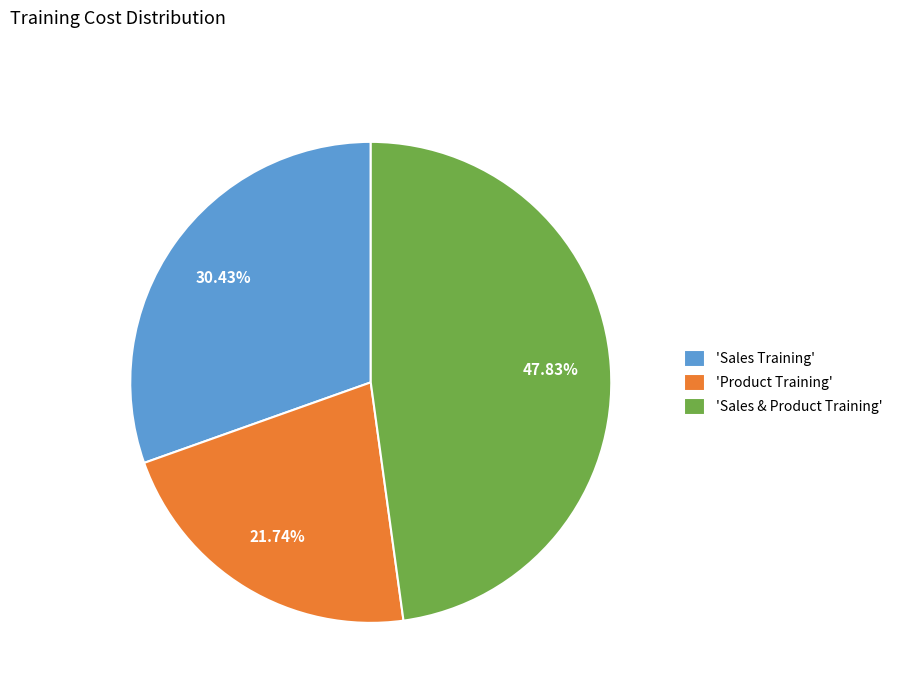

Which category has the biggest portion of the pie?

'Sales & Product Training'